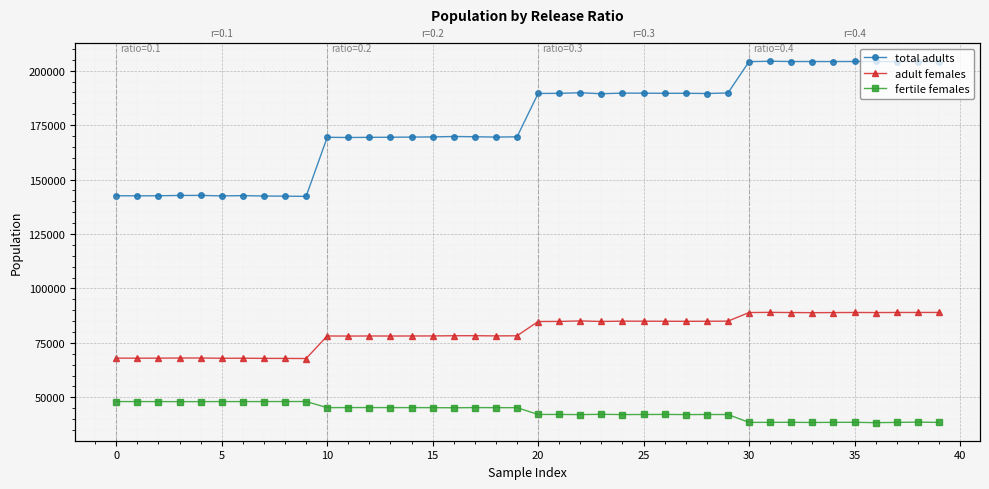

True or false: adult females and fertile females cross at least once.

False